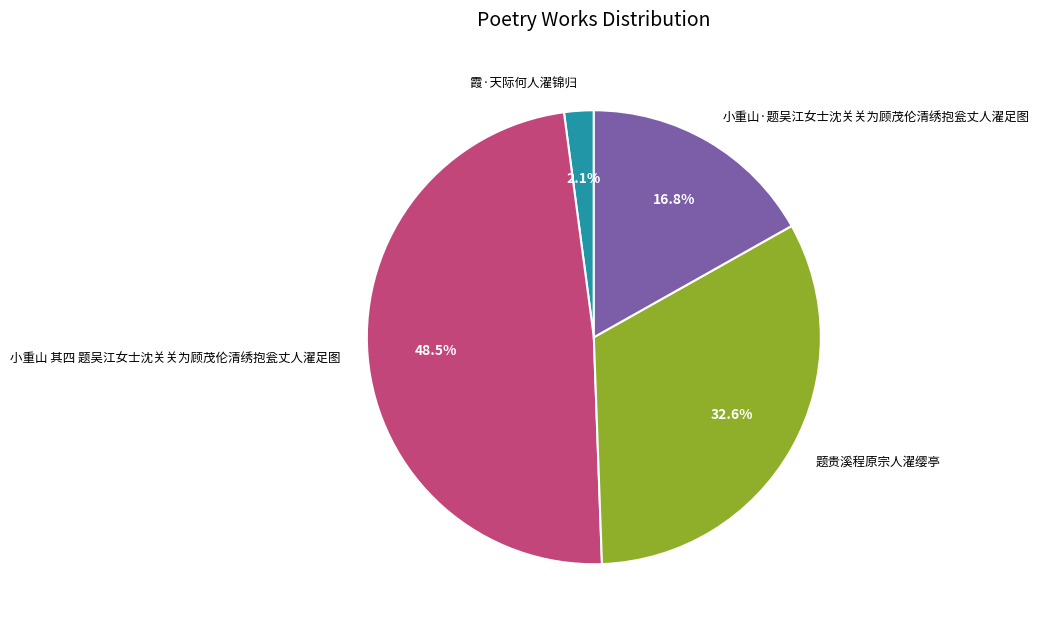

Approximately how many times larger is the value at 小重山 其四 题吴江女士沈关关为顾茂伦清绣抱瓮丈人濯足图 compared to 小重山·题吴江女士沈关关为顾茂伦清绣抱瓮丈人濯足图?

2.9